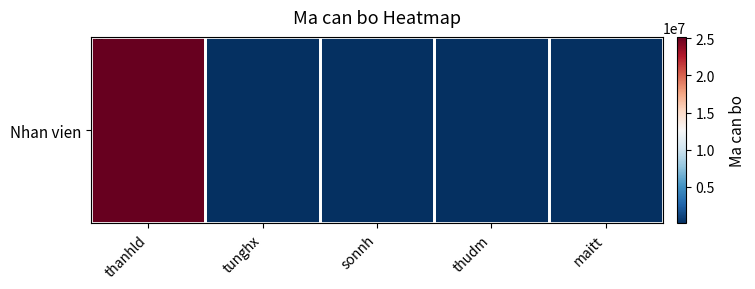

What is the difference between the values at thudm and maitt?

11111